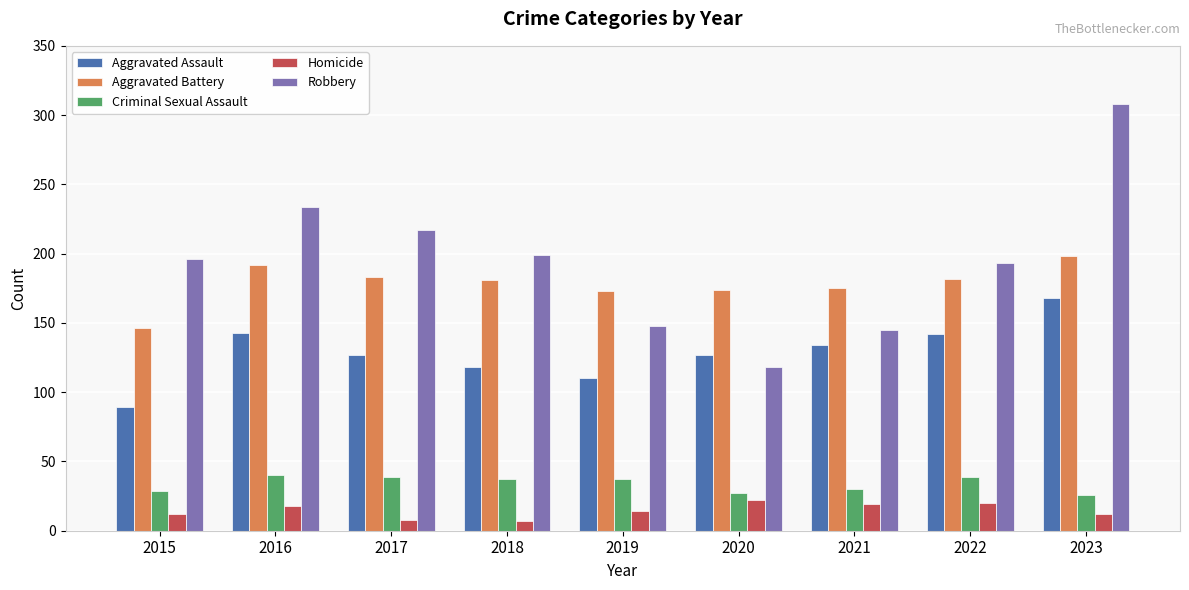

How many values in the Aggravated Battery series are below 181?

4